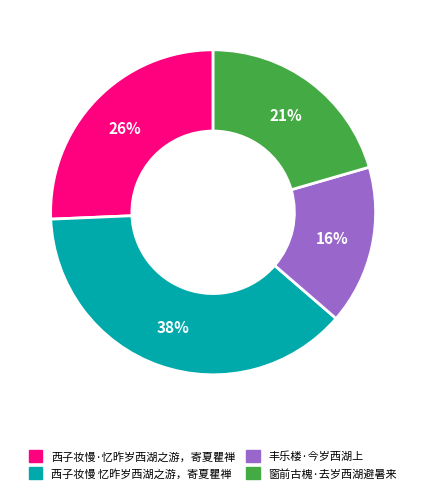

Is 西子妆慢·忆昨岁西湖之游，寄夏瞿禅 the majority of the pie?

No